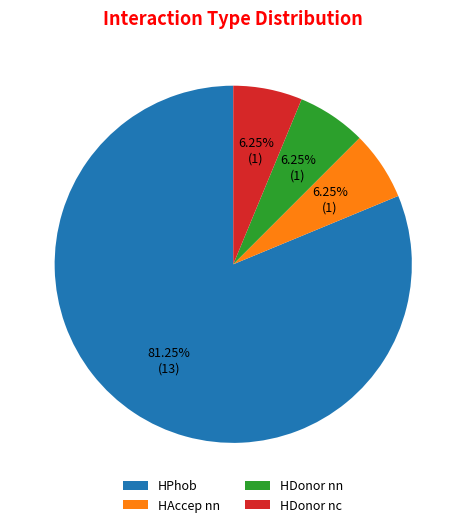

Is there a majority slice in this chart?

Yes